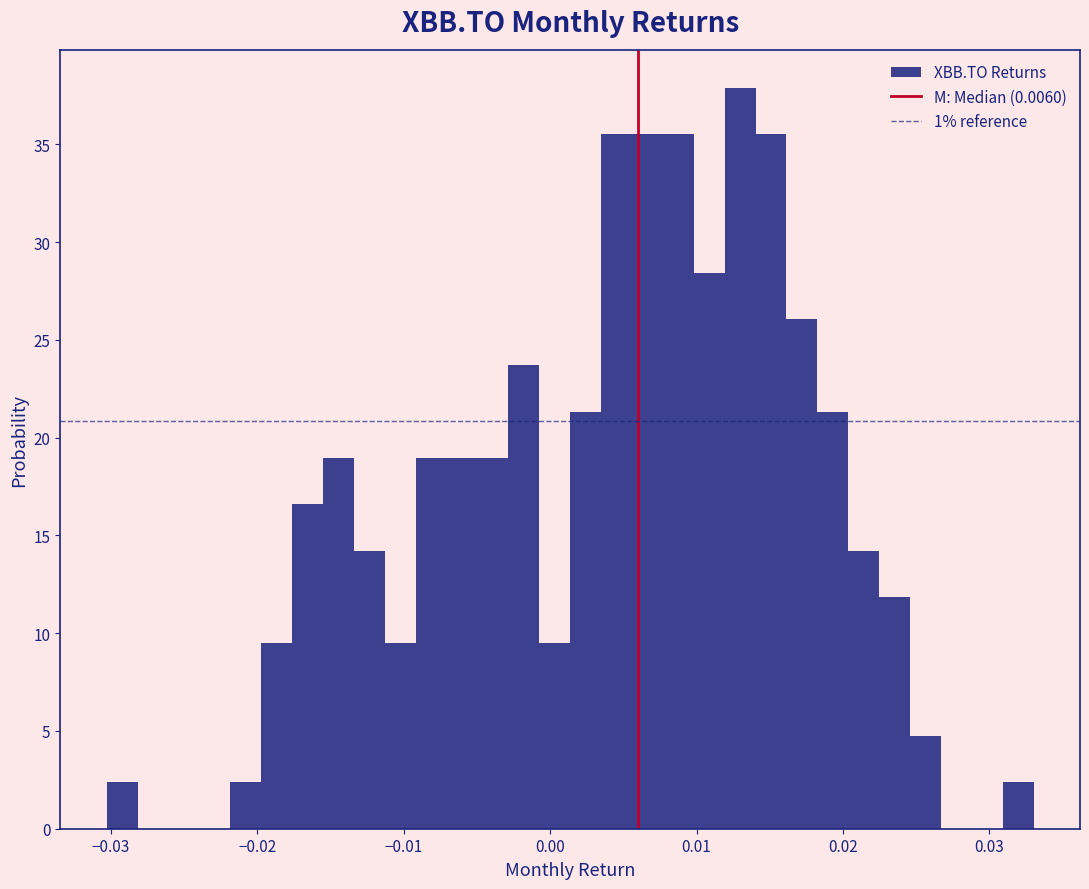

Read against the x-axis, roughly where is the centre of the tallest bar?

0.013